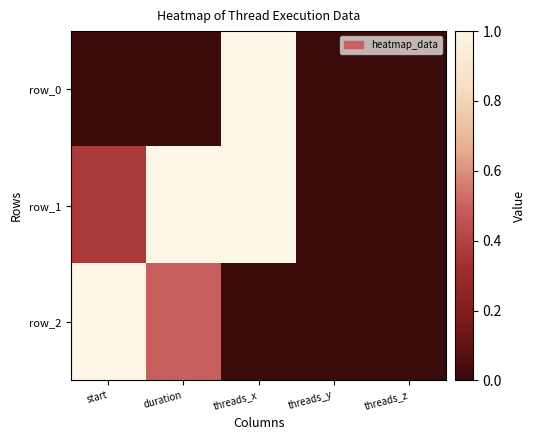

Where is row_0 nearest to the value 0?

start